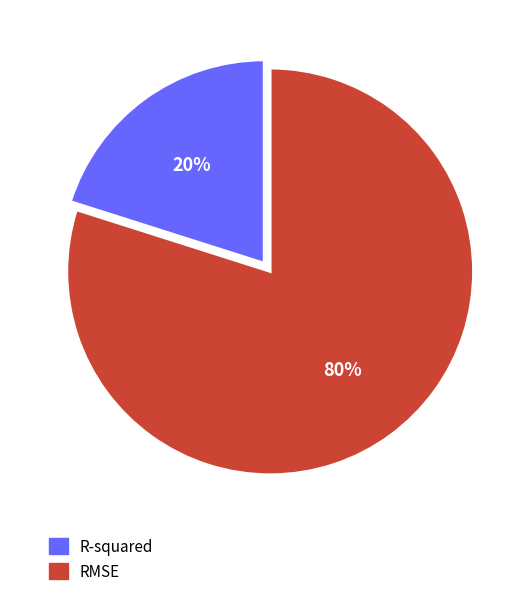

To the nearest percent, what is the combined percentage of RMSE and R-squared?

100%